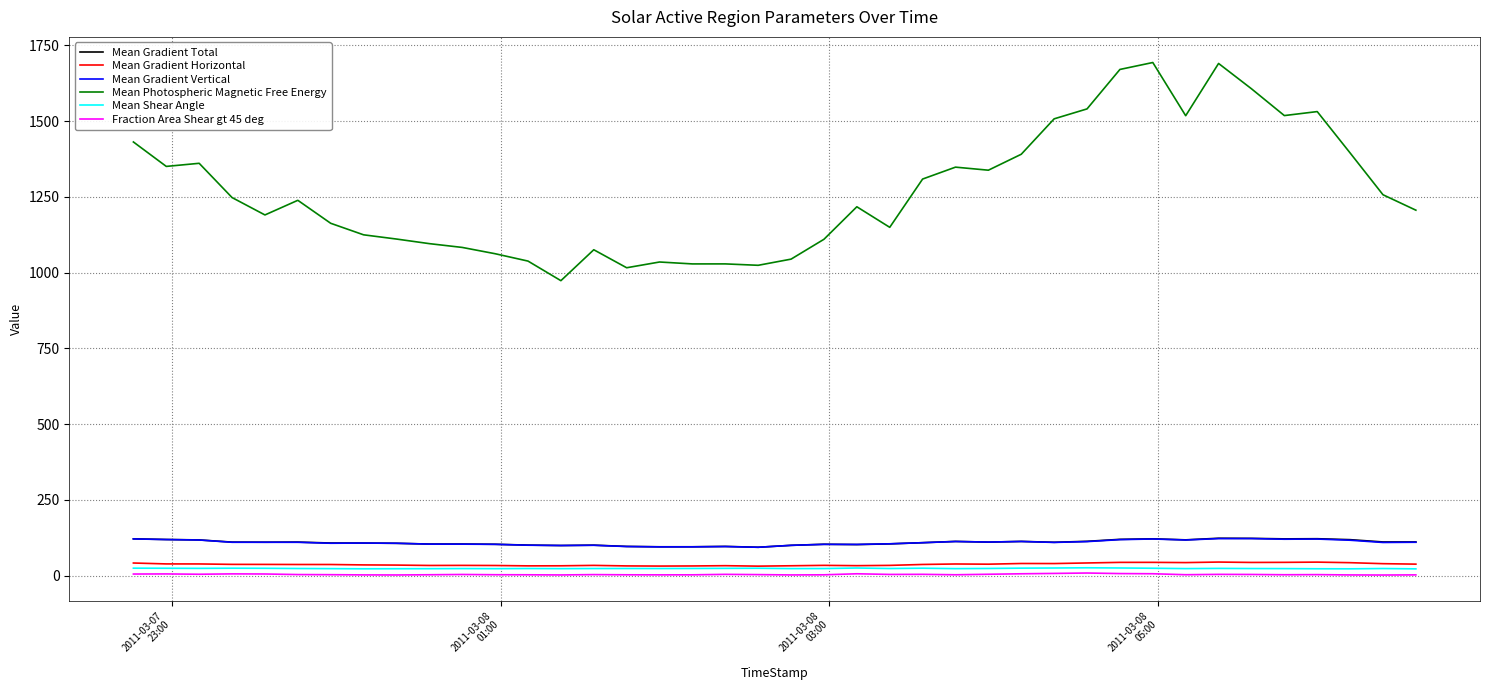

True or false: Mean Shear Angle and Mean Gradient Vertical intersect in this chart.

False